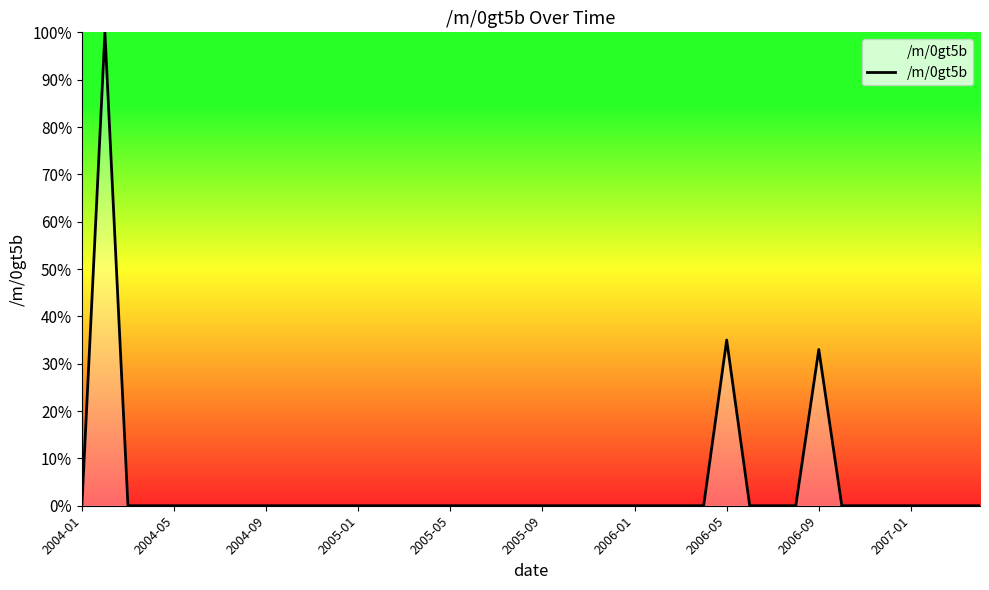

What is the difference between the maximum and second lowest values?

100